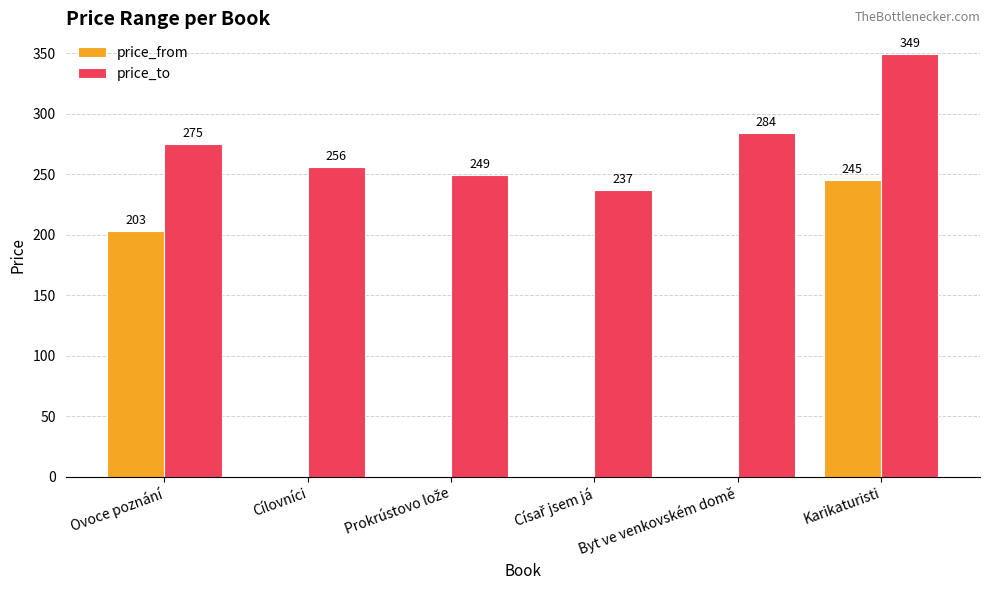

What are all the series names shown in the legend?

price_from, price_to